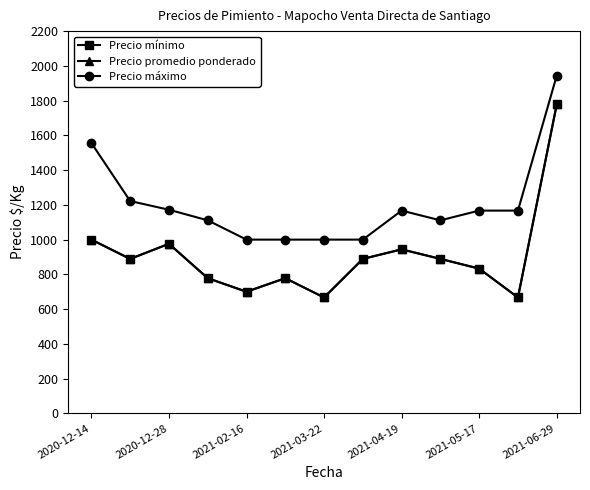

Is this an area chart (filled region under the line)?

No